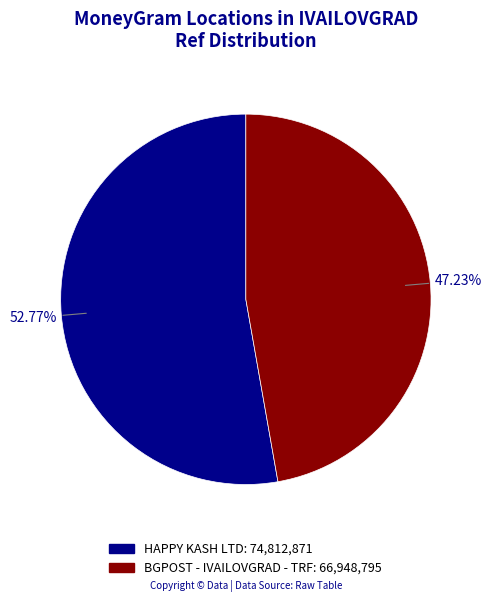

Is it true that BGPOST - IVAILOVGRAD - TRF is 47% of the pie?

True